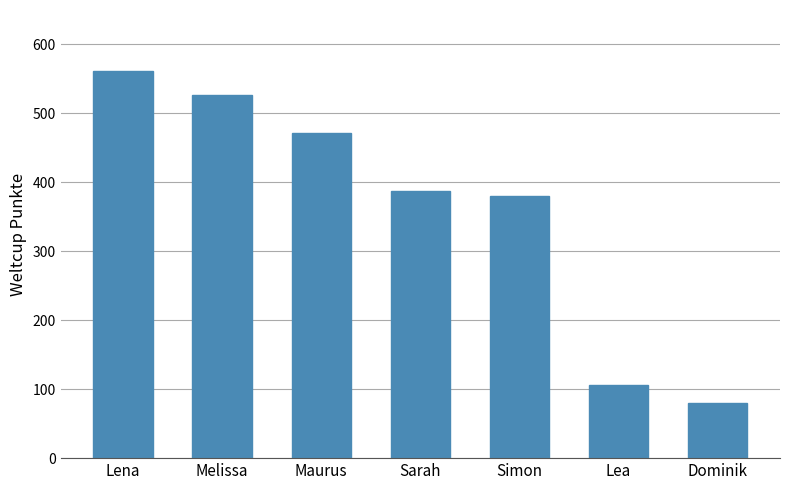

Are the bars horizontal?

No